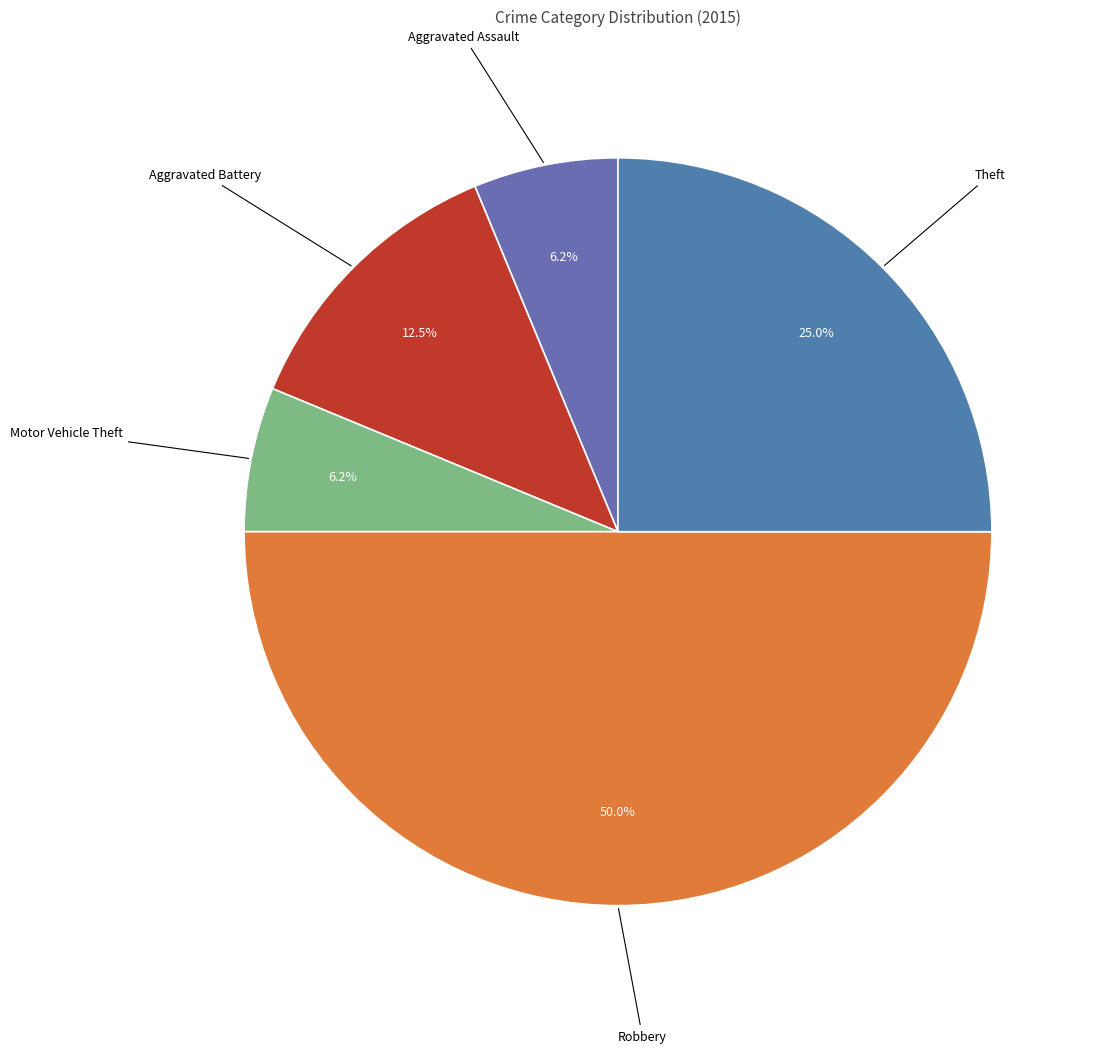

Is it true that Theft is 39% of the pie?

False